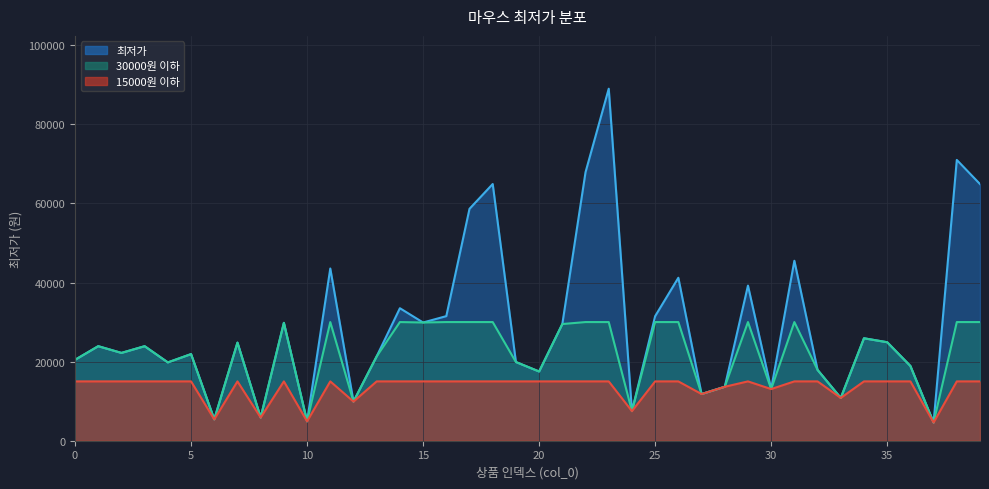

Which has a higher value, 3 or 21?

21